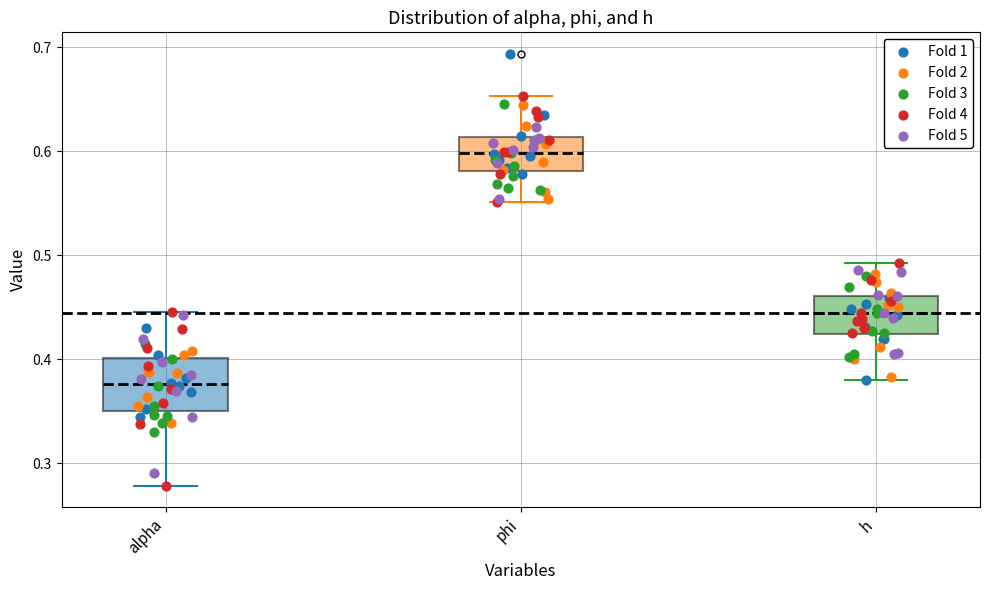

Which box is the tallest, from its lower edge to its upper edge?

alpha